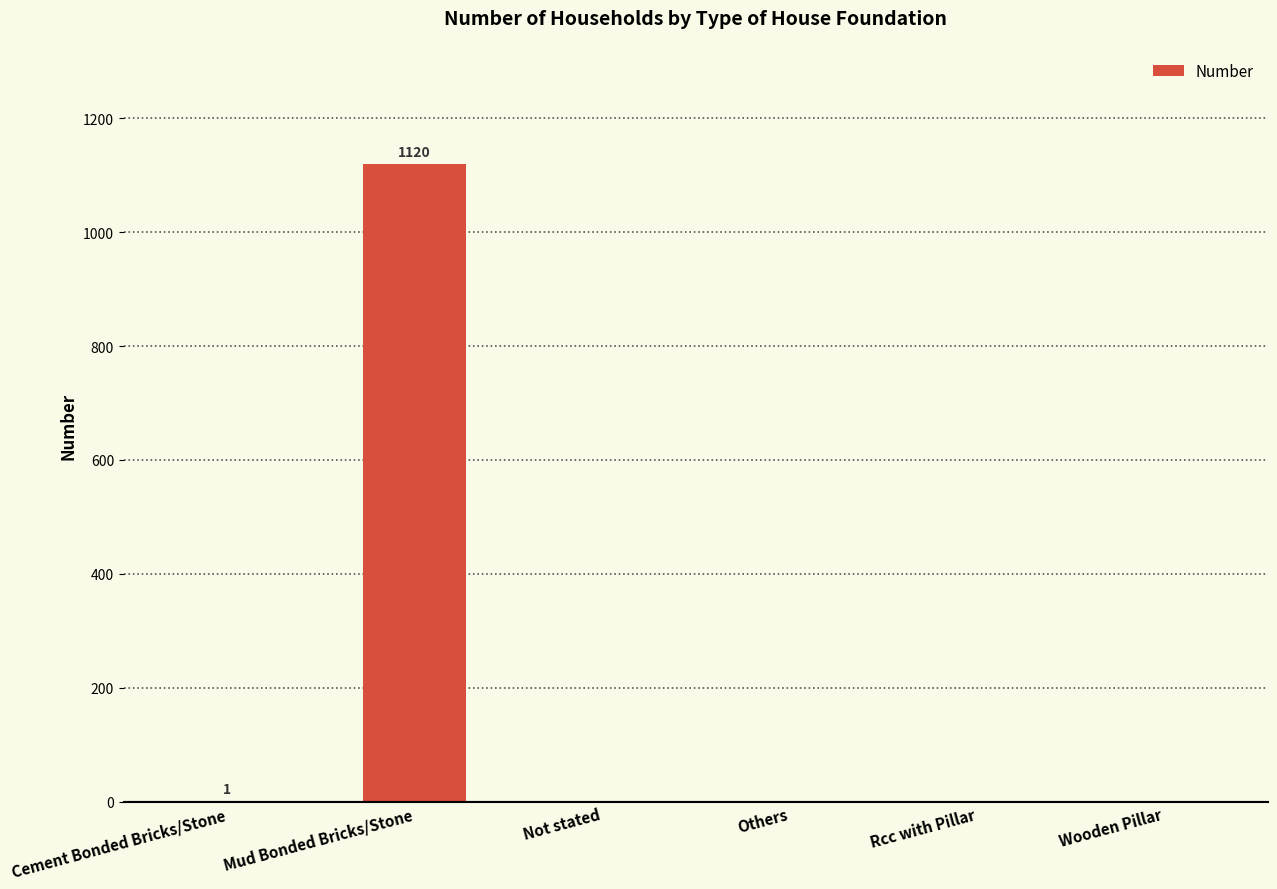

What is the sum of all values?

1121